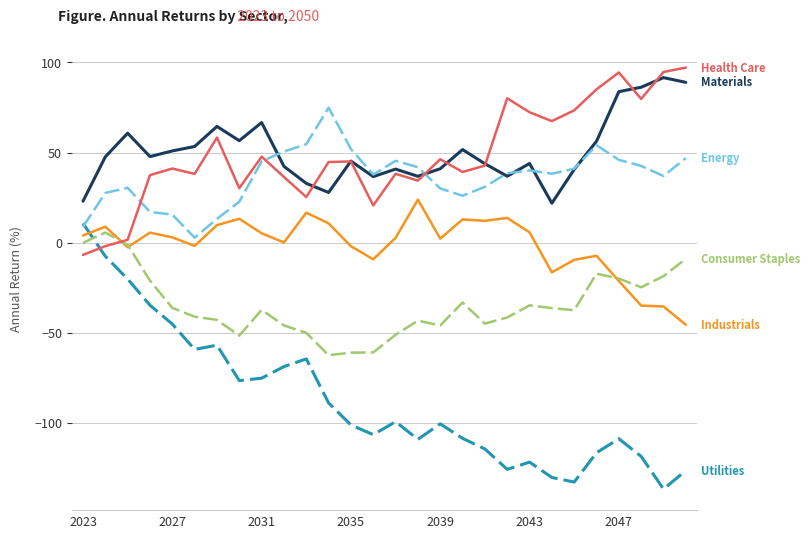

What is the maximum value shown in the chart?

97.2